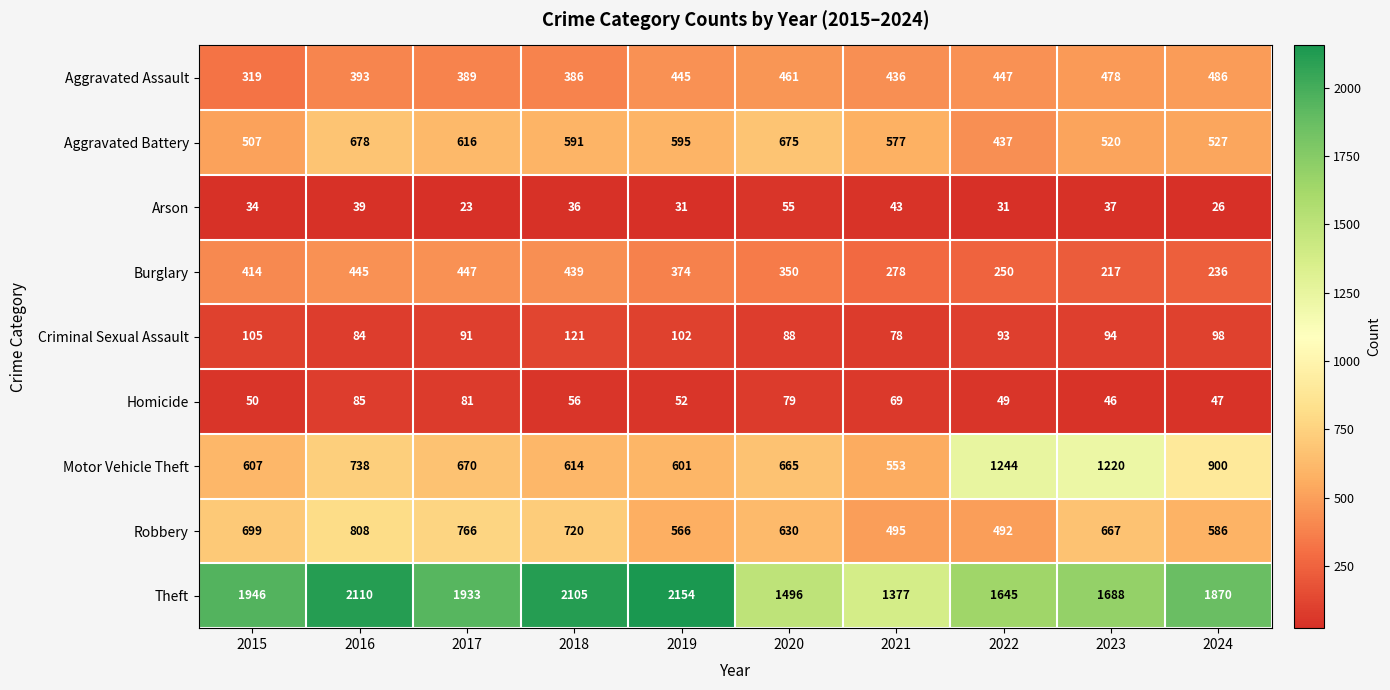

What is the difference between the maximum and minimum values in the Arson series?

32